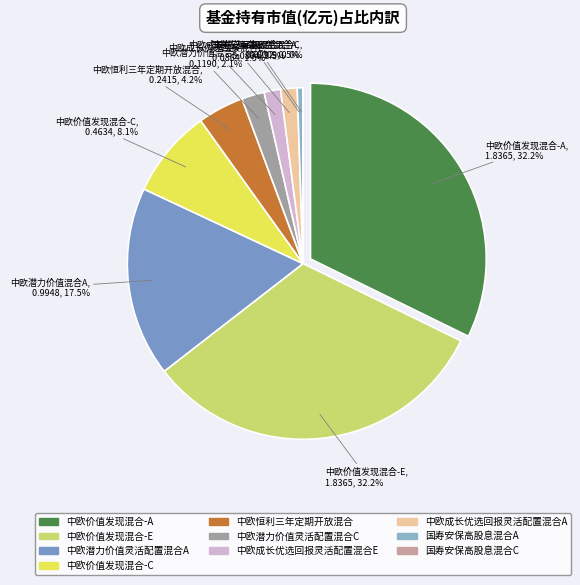

To the nearest percent, what percentage of the pie is 中欧潜力价值灵活配置混合C?

2%